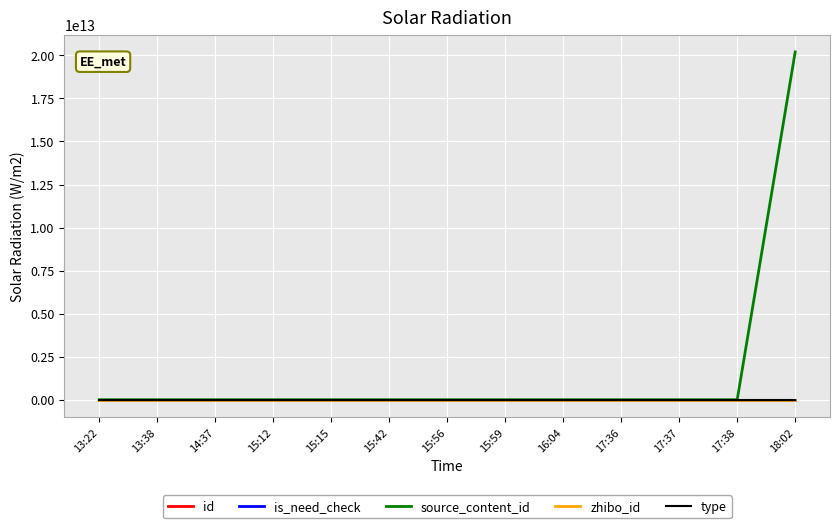

At which category is the sum across all series the highest?

18:02